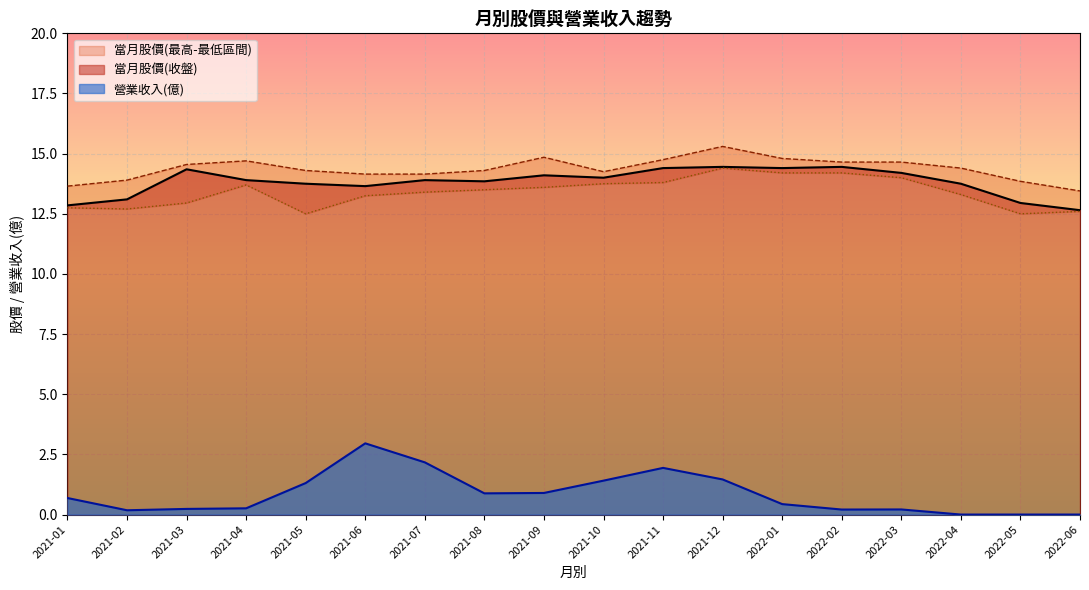

What is the difference between the highest and lowest values at 2021-11?

12.8